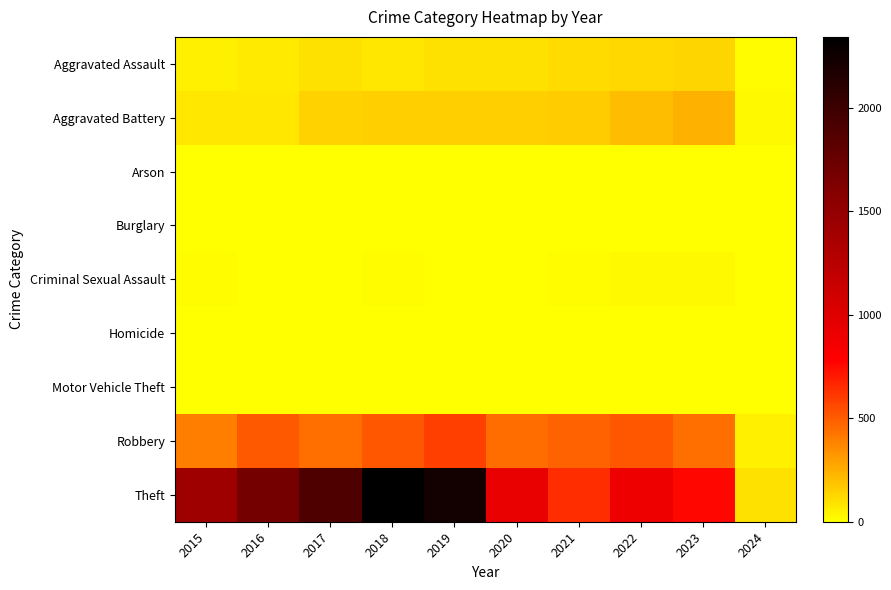

Which series has the largest total across all categories?

Theft